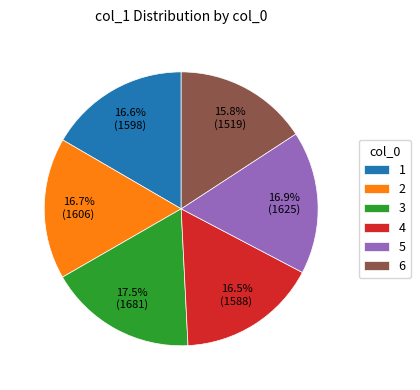

To the nearest percent, what portion does 1 represent?

17%